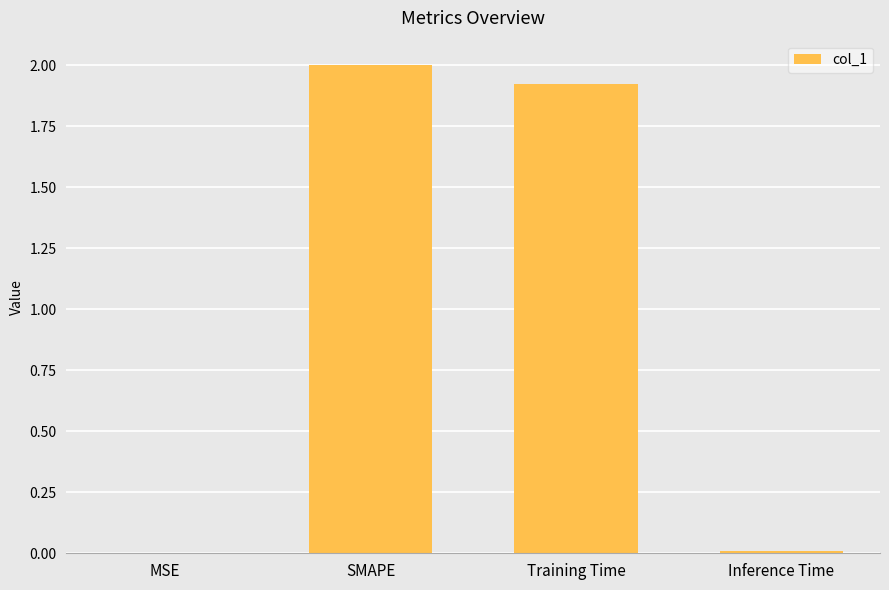

What is the sum of all values?

3.9